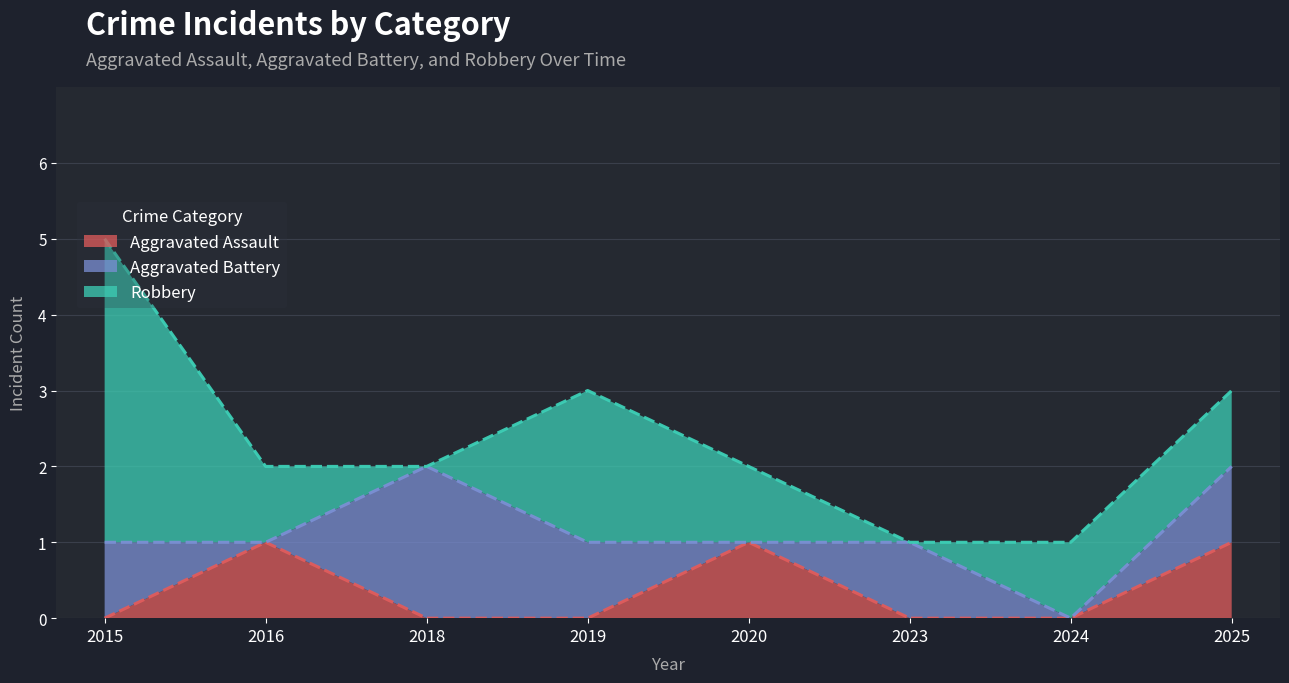

True or false: Robbery and Aggravated Battery cross at least once.

True